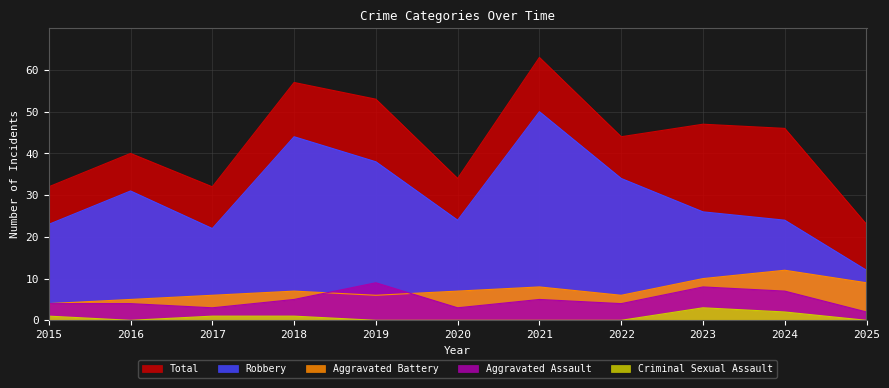

Rank the categories by Total value from lowest to highest.

2025, 2015, 2017, 2020, 2016, 2022, 2024, 2023, 2019, 2018, 2021